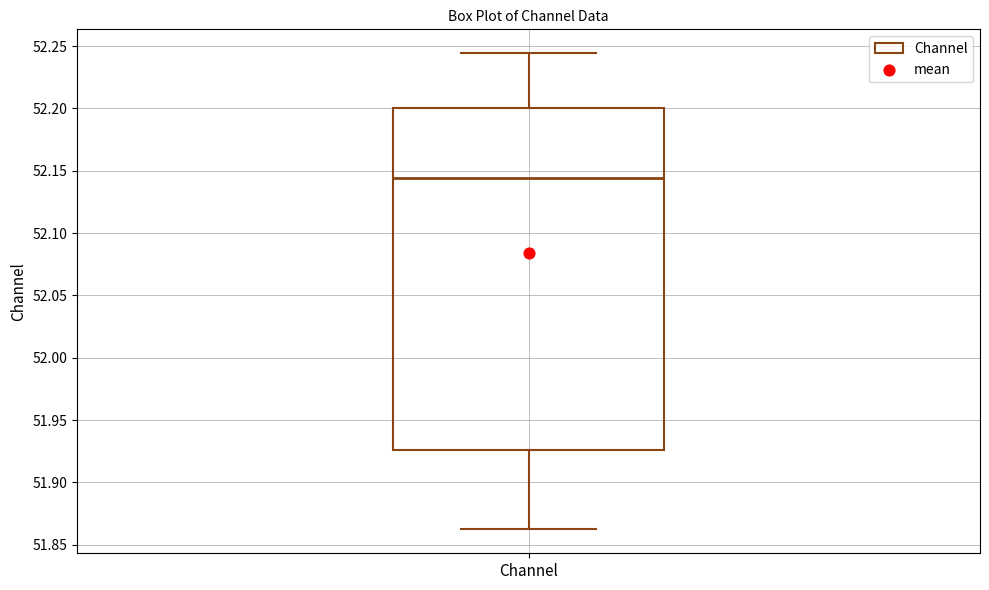

Where does the lower whisker of the box for Channel end on the y-axis? The values are not printed on the chart, so give them approximately, as read against the axis.

51.860